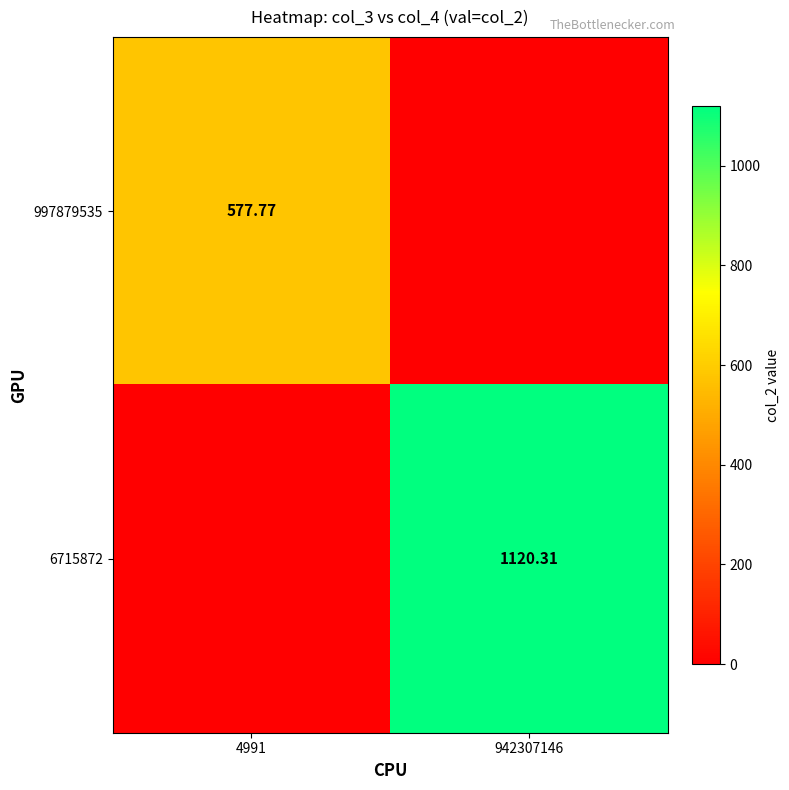

Is the value of 6715872 at 942307146 greater than the value of 997879535 at 4991?

Yes